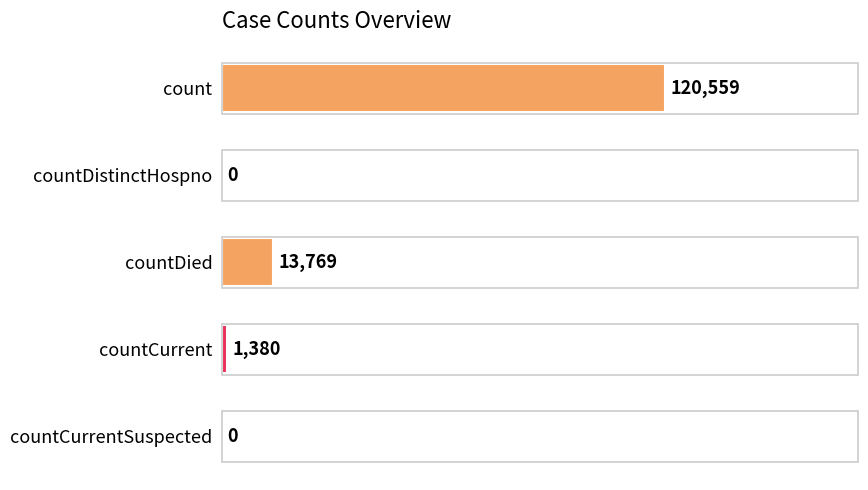

How many distinct data groups are displayed?

1